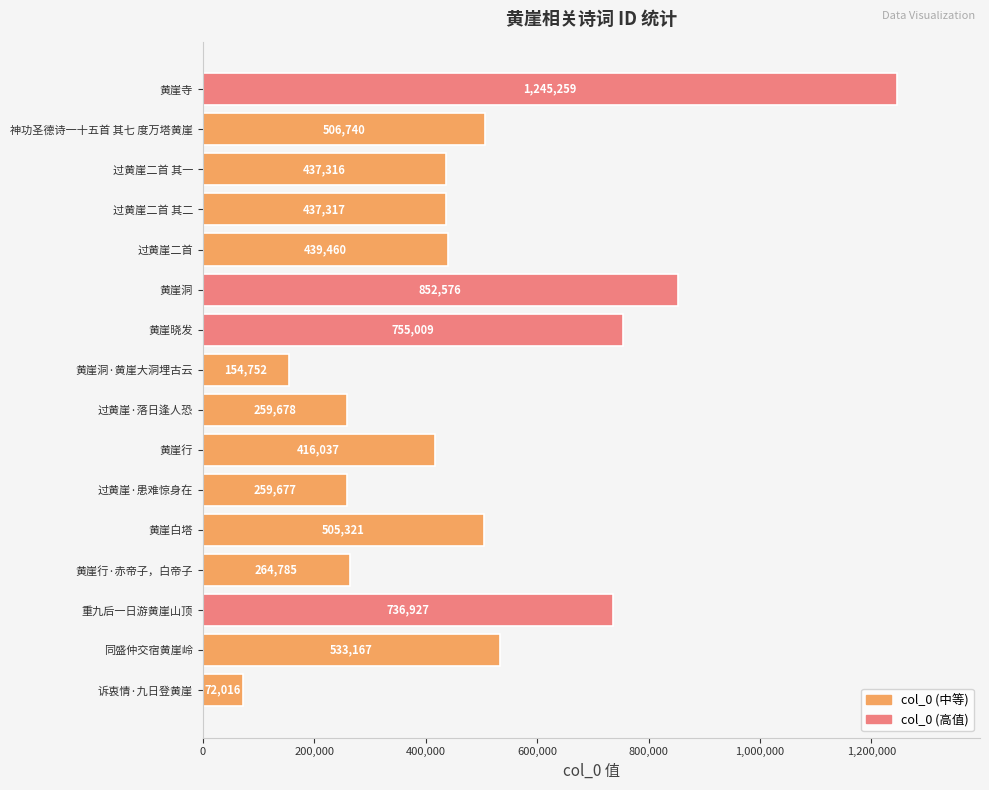

What is the smallest value displayed?

72016